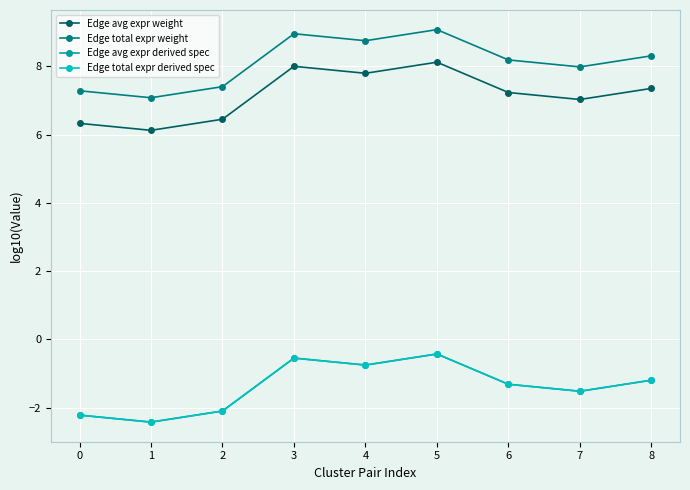

What is the approximate value of Edge total expr weight at 7?

8.0